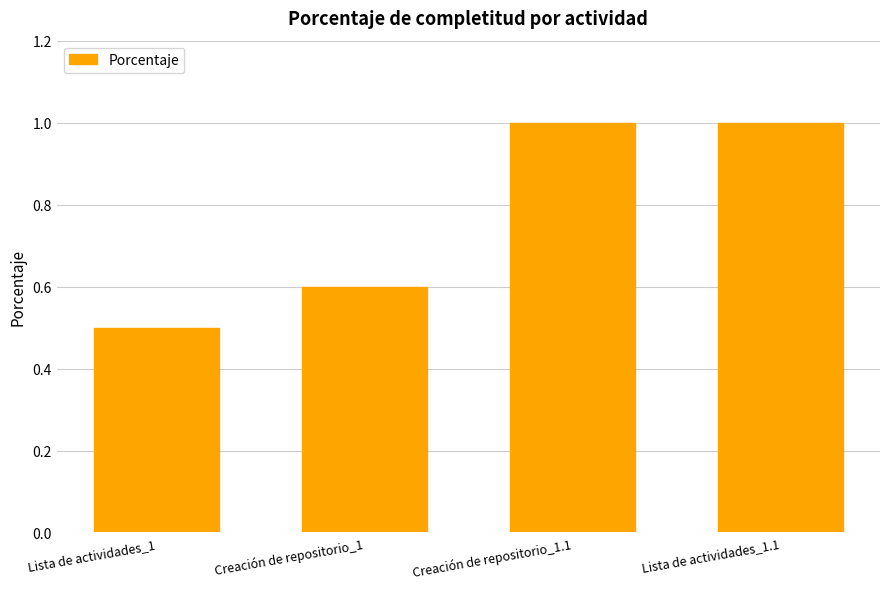

Is it true that the value at Creación de repositorio_1 is 0.6?

True